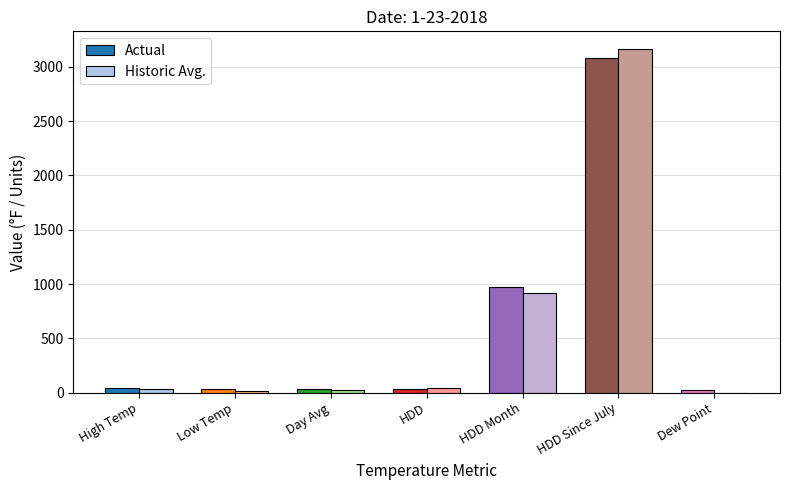

Where is Actual nearest to the value 1555?

HDD Month